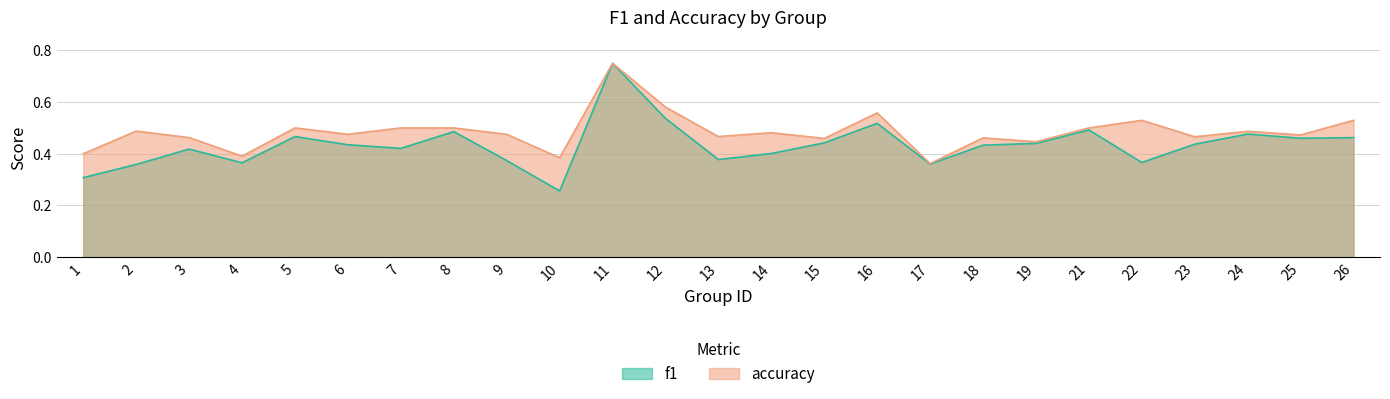

How many lines are shown in the chart?

2